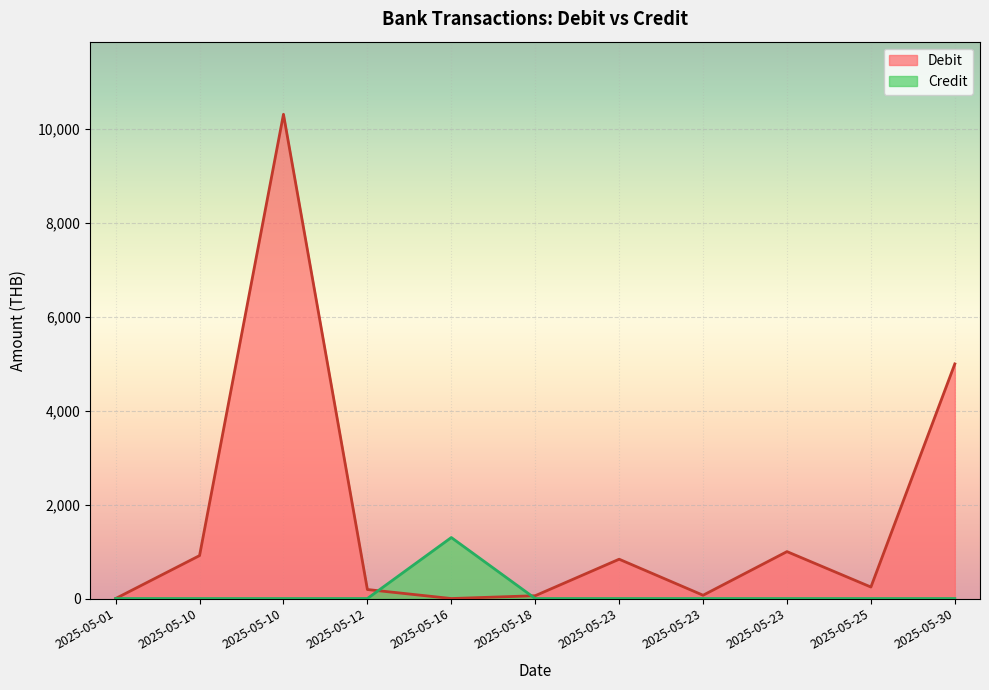

What is the approximate value of Debit at 2025-05-10?

10319.0